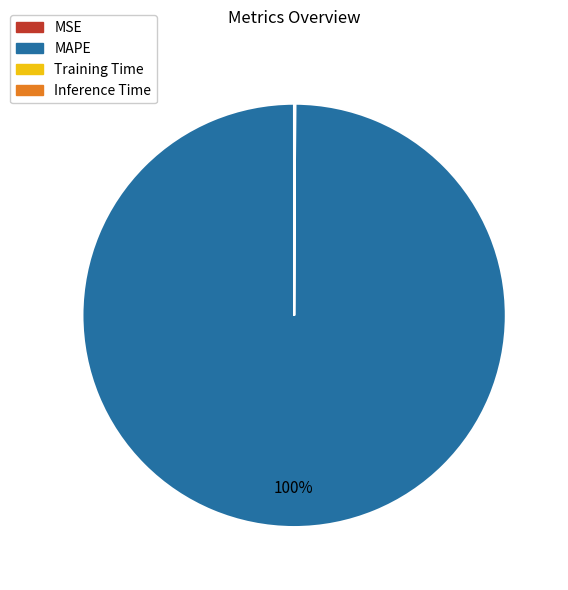

Is it true that MAPE is 100% of the pie?

True